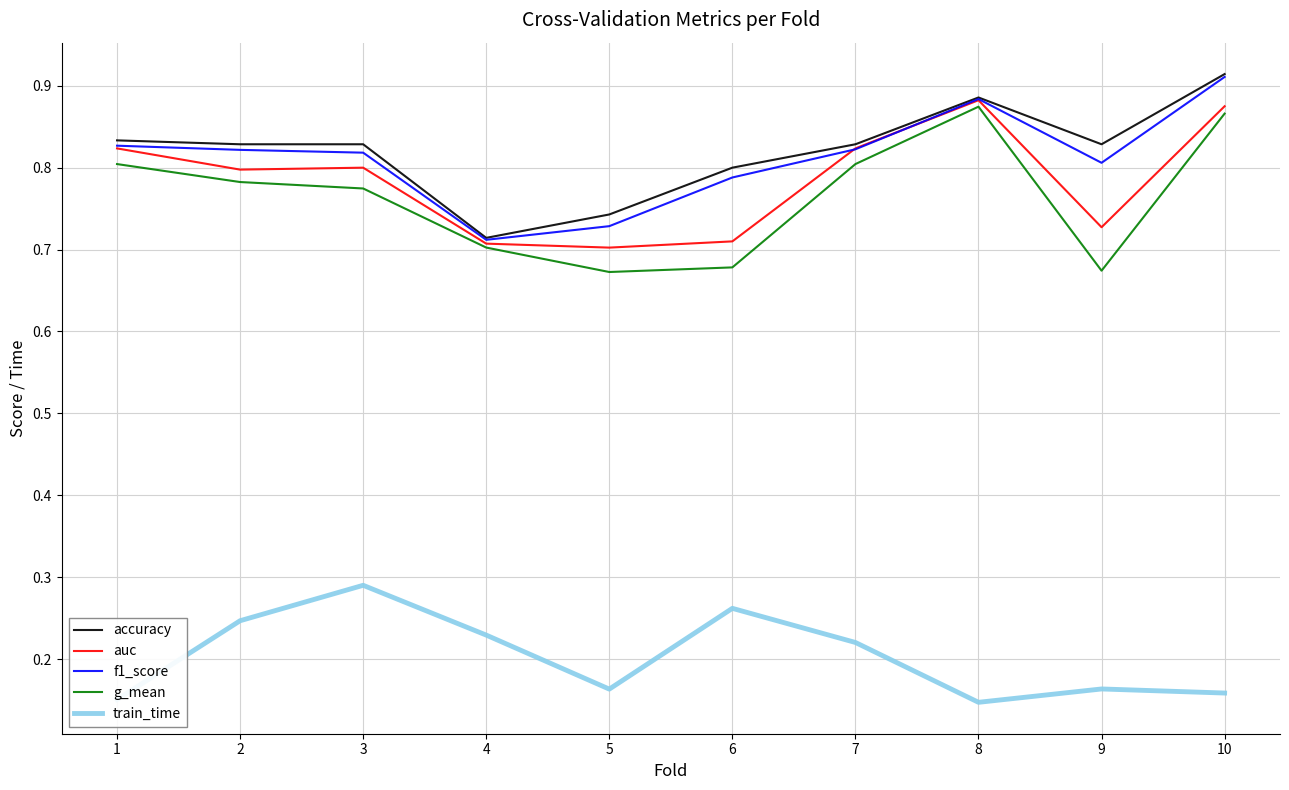

At which label does train_time reach its peak?

3